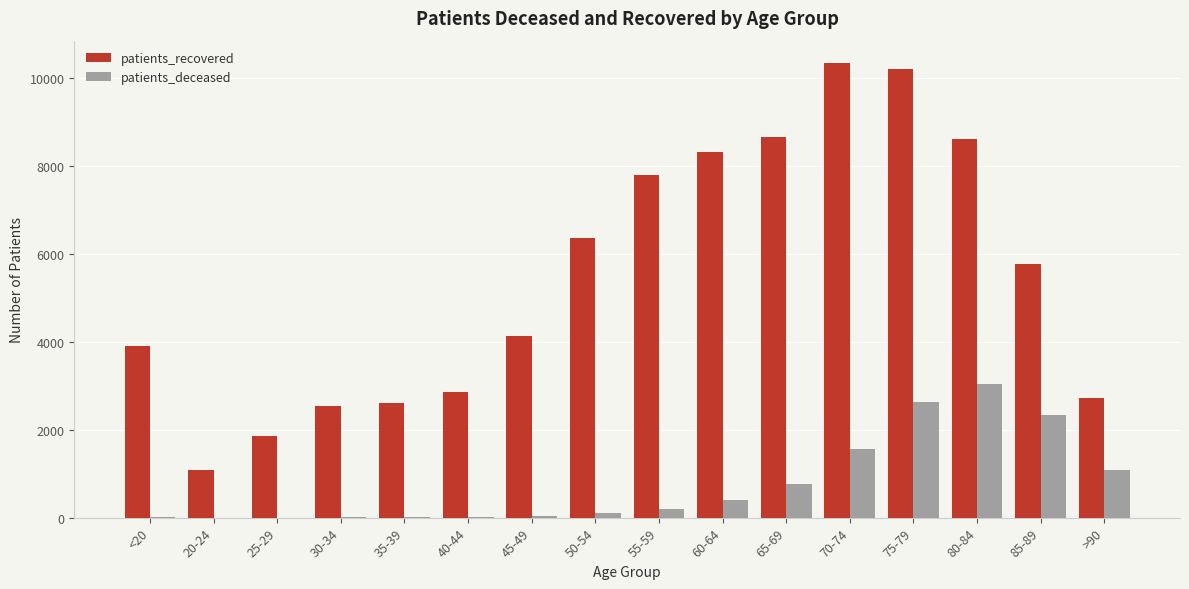

What is the maximum value for patients_deceased?

3047